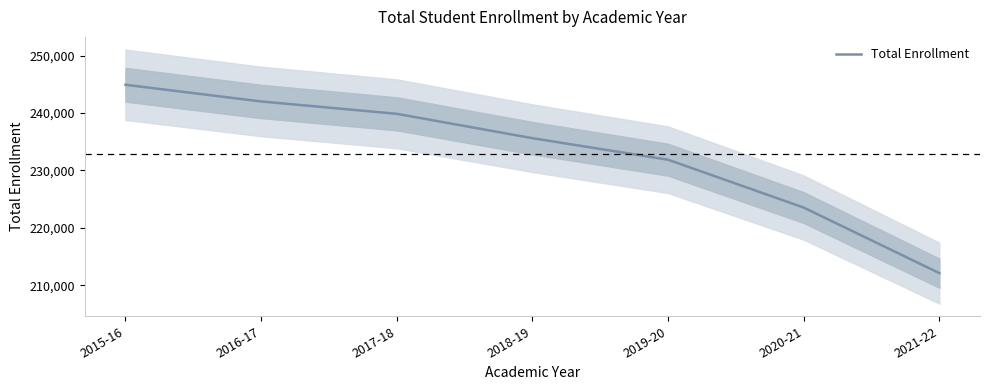

Reading left to right, what are all the values shown in this chart?

244909	242005	239854	235613	231865	223537	212128